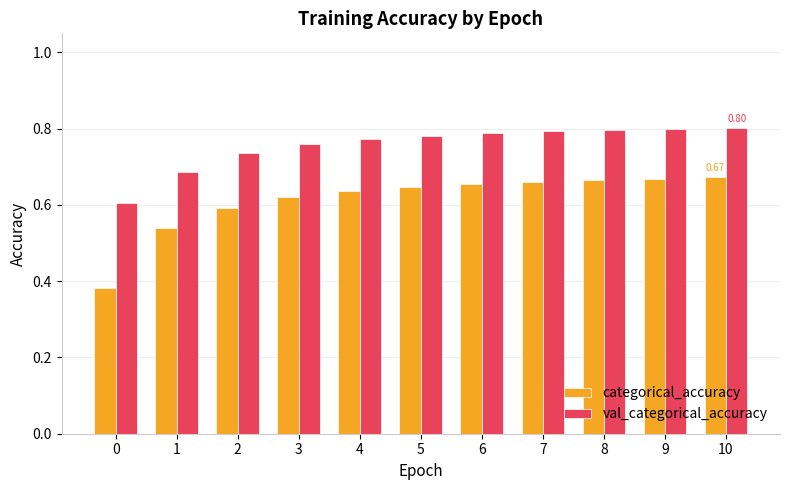

Rank the series by their average value, from lowest to highest.

categorical_accuracy, val_categorical_accuracy